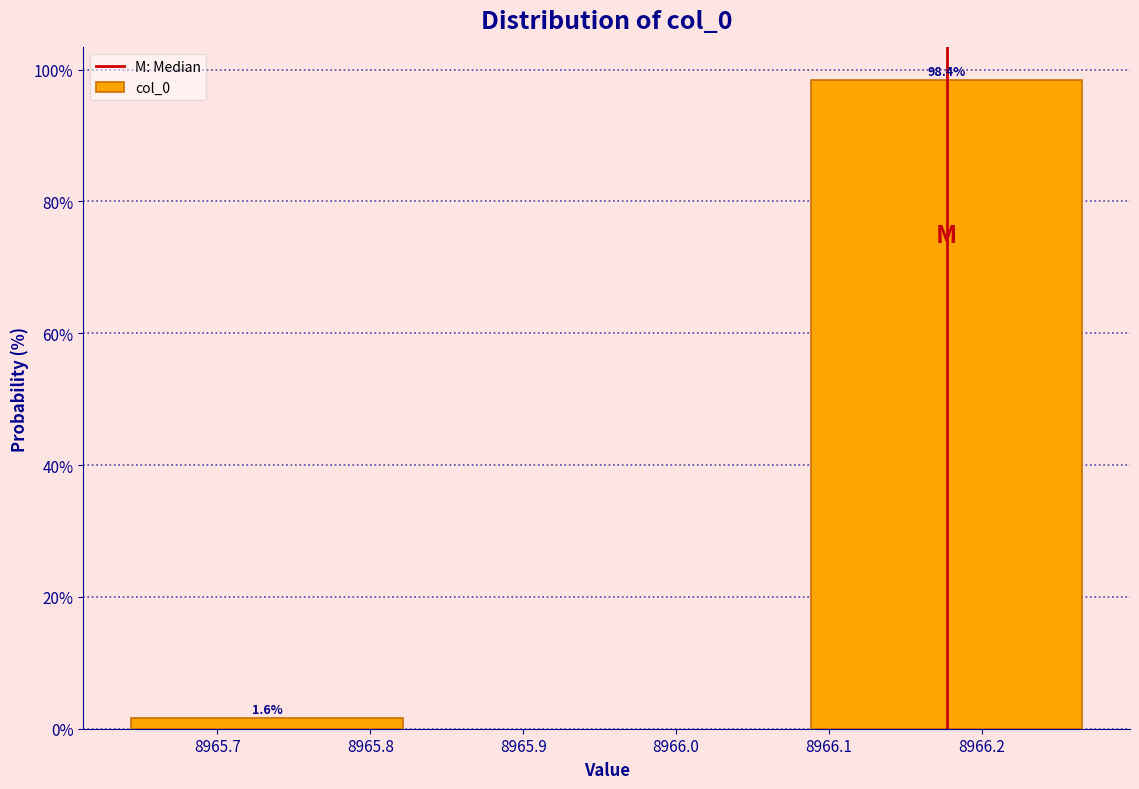

Reading left to right, what are all the values shown in this chart?

1.6	98.4